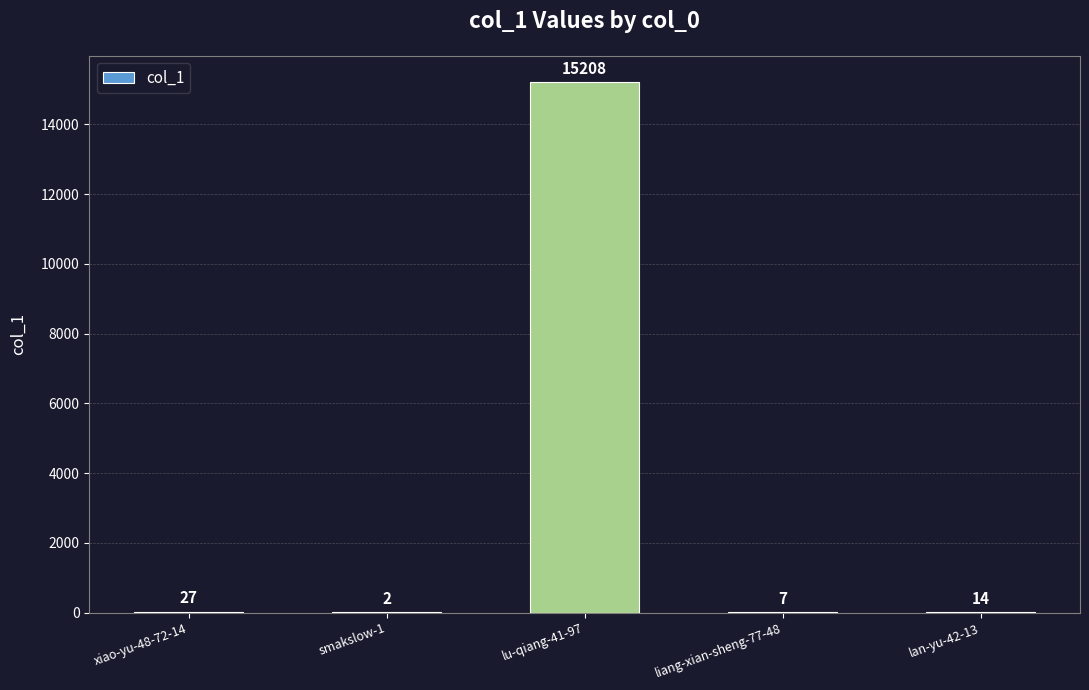

Which category has the highest value across all series?

lu-qiang-41-97